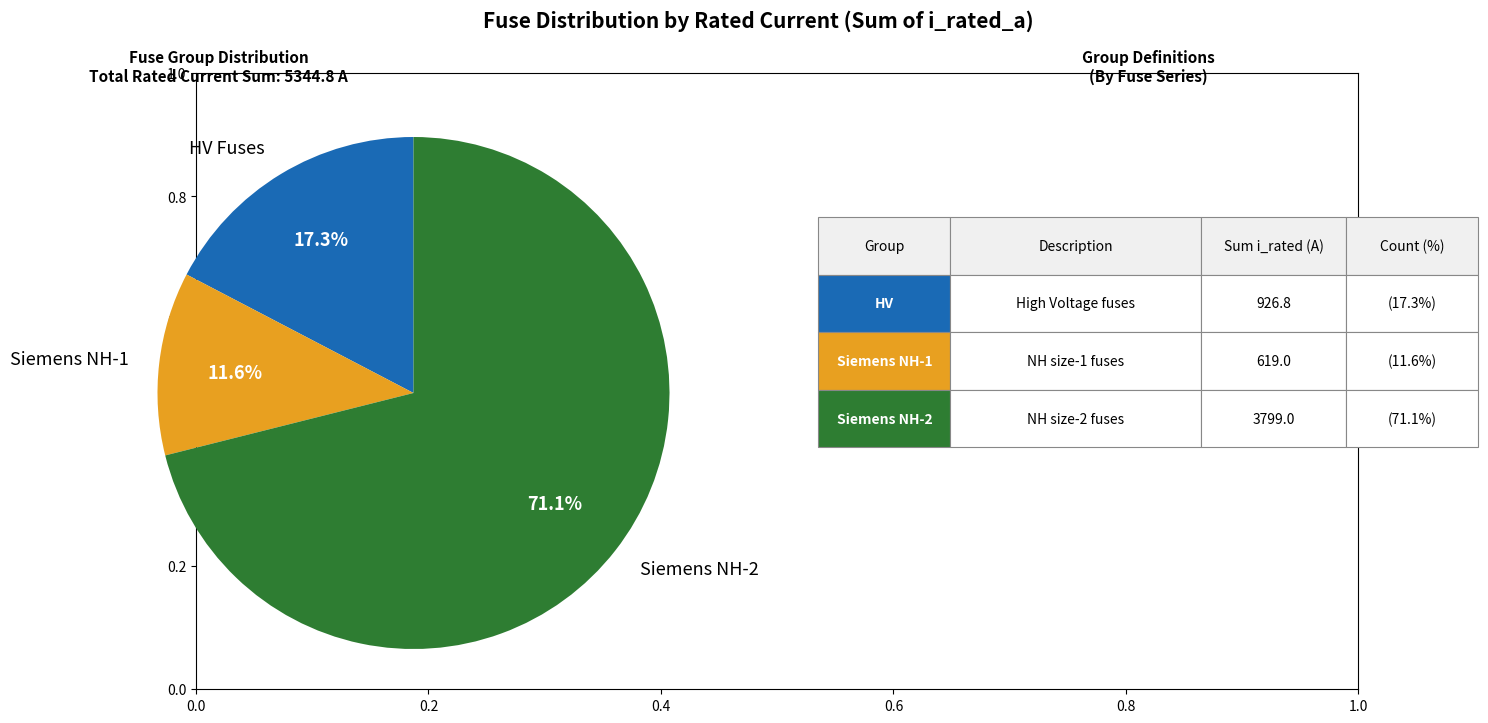

Rank the categories by value from lowest to highest.

Siemens NH-1, HV Fuses, Siemens NH-2